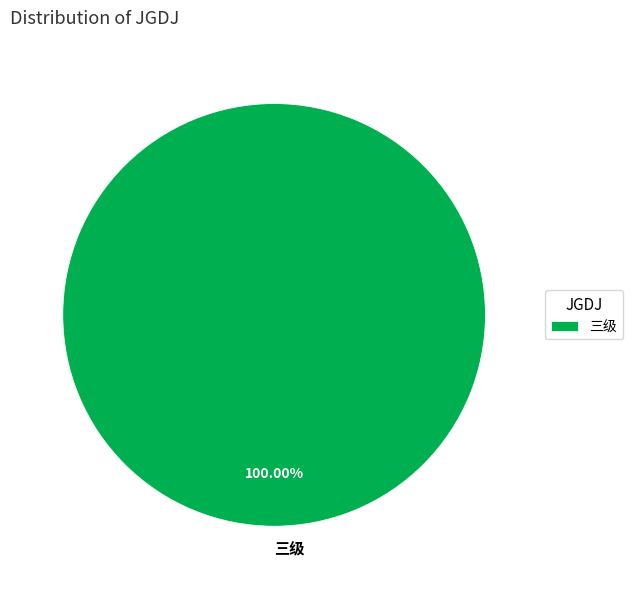

Does 三级 represent more than half of the total?

Yes